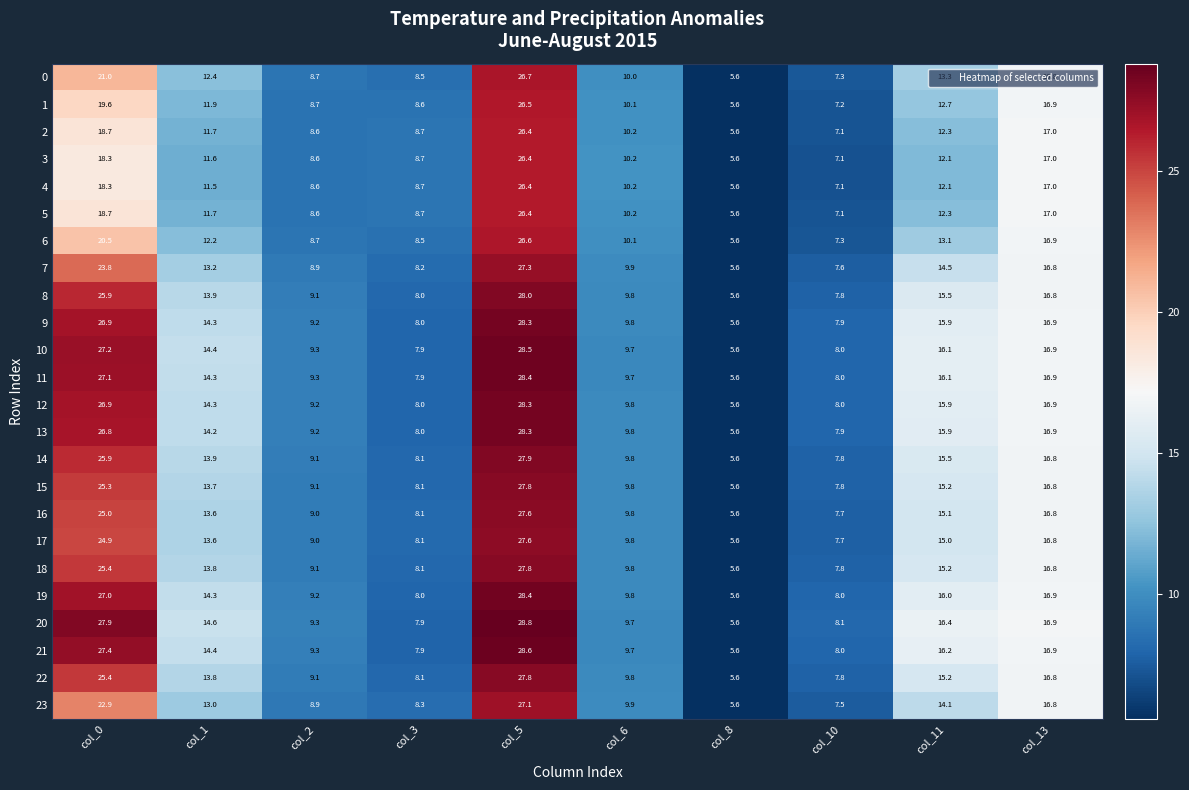

Is it true that 4 equals 17.0 at col_13?

True